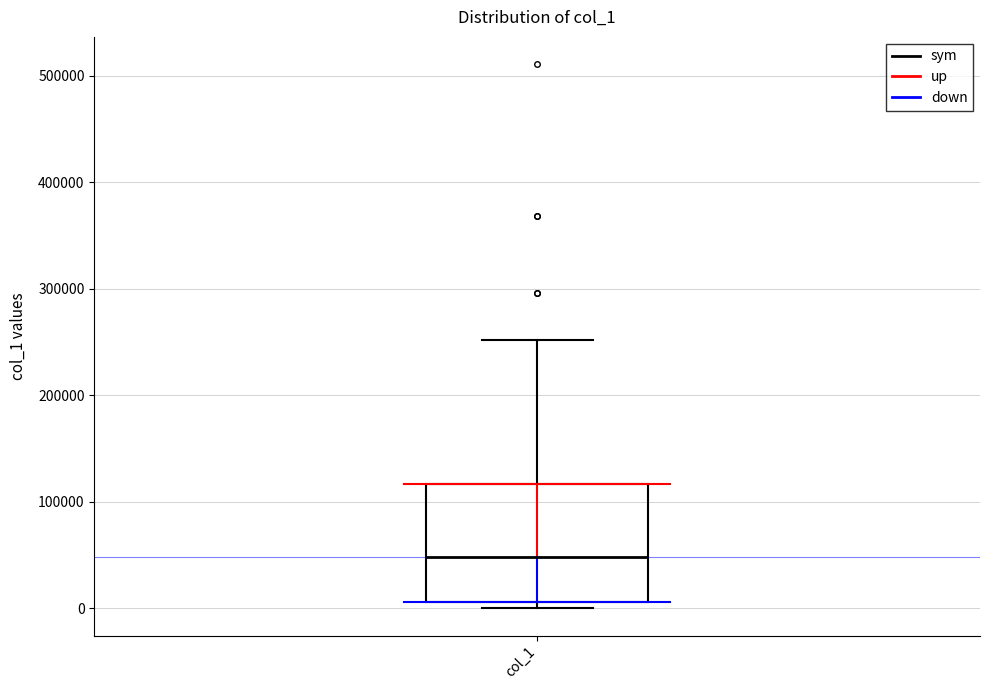

Read this box plot against the y-axis: the position of the median line, the range covered by the box, and the ends of both whiskers. The values are not printed on the chart, so give them approximately, as read against the axis.

median 50000, box 10000 to 120000, whiskers 0 to 250000